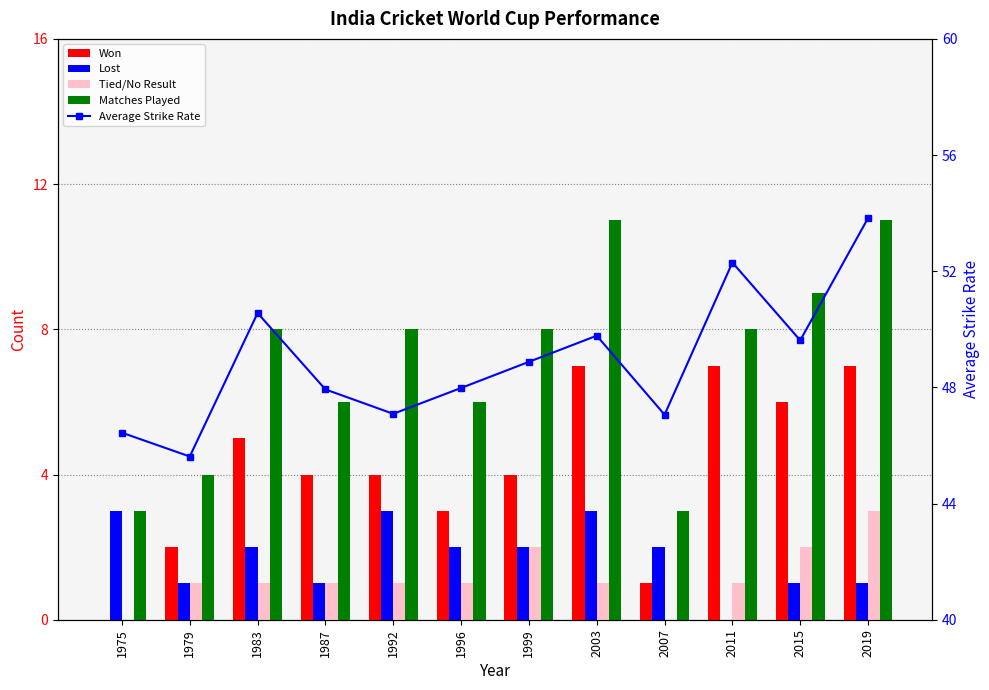

True or false: Lost has a value of 1.3 at 1983.

False